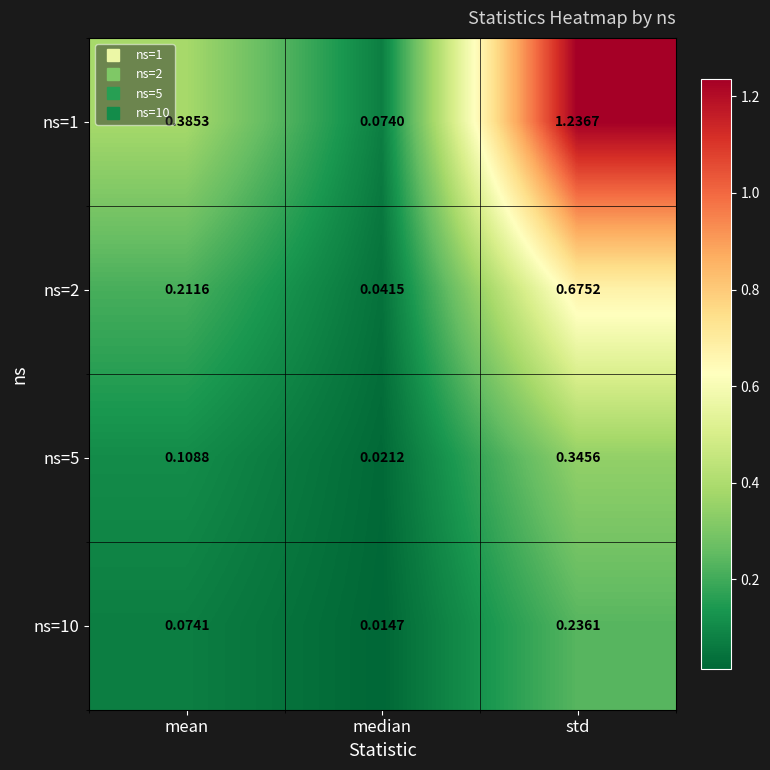

At std, list the series in order from largest to smallest.

ns=1, ns=2, ns=5, ns=10